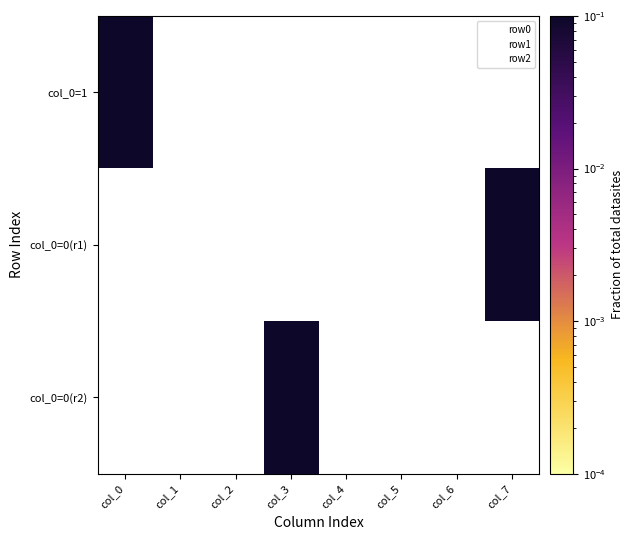

What is the difference between the maximum and second lowest values in the row1 series?

1